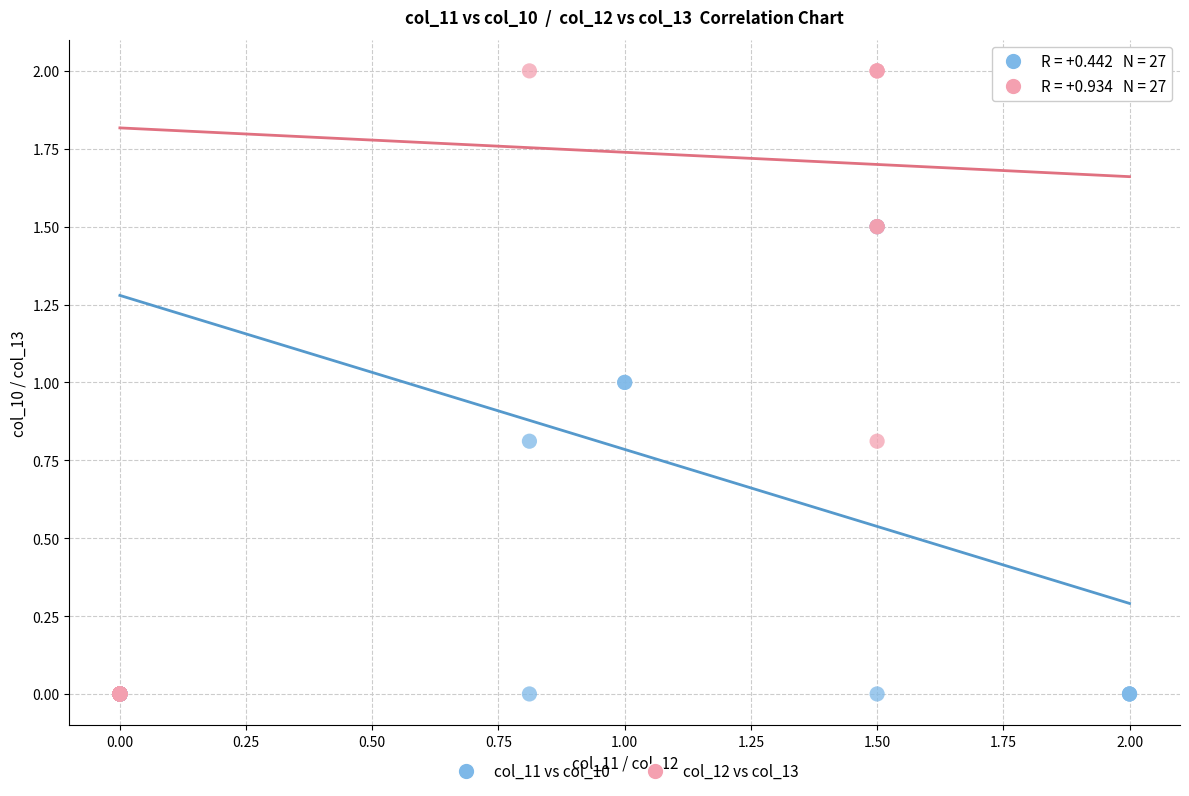

Which series has the largest Y range (max minus min)?

col_12 vs col_13